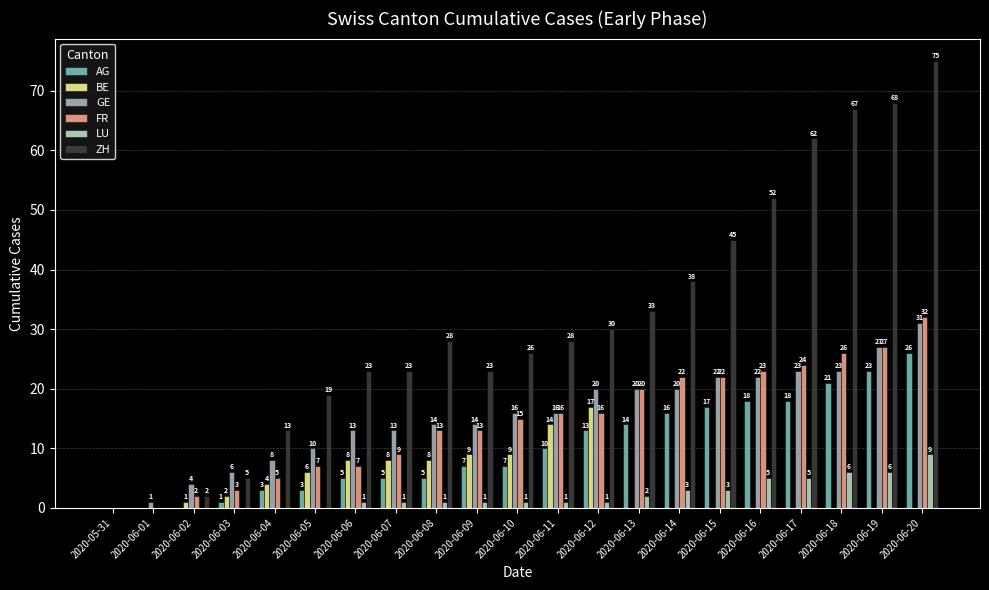

How many values in ZH are above zero?

19